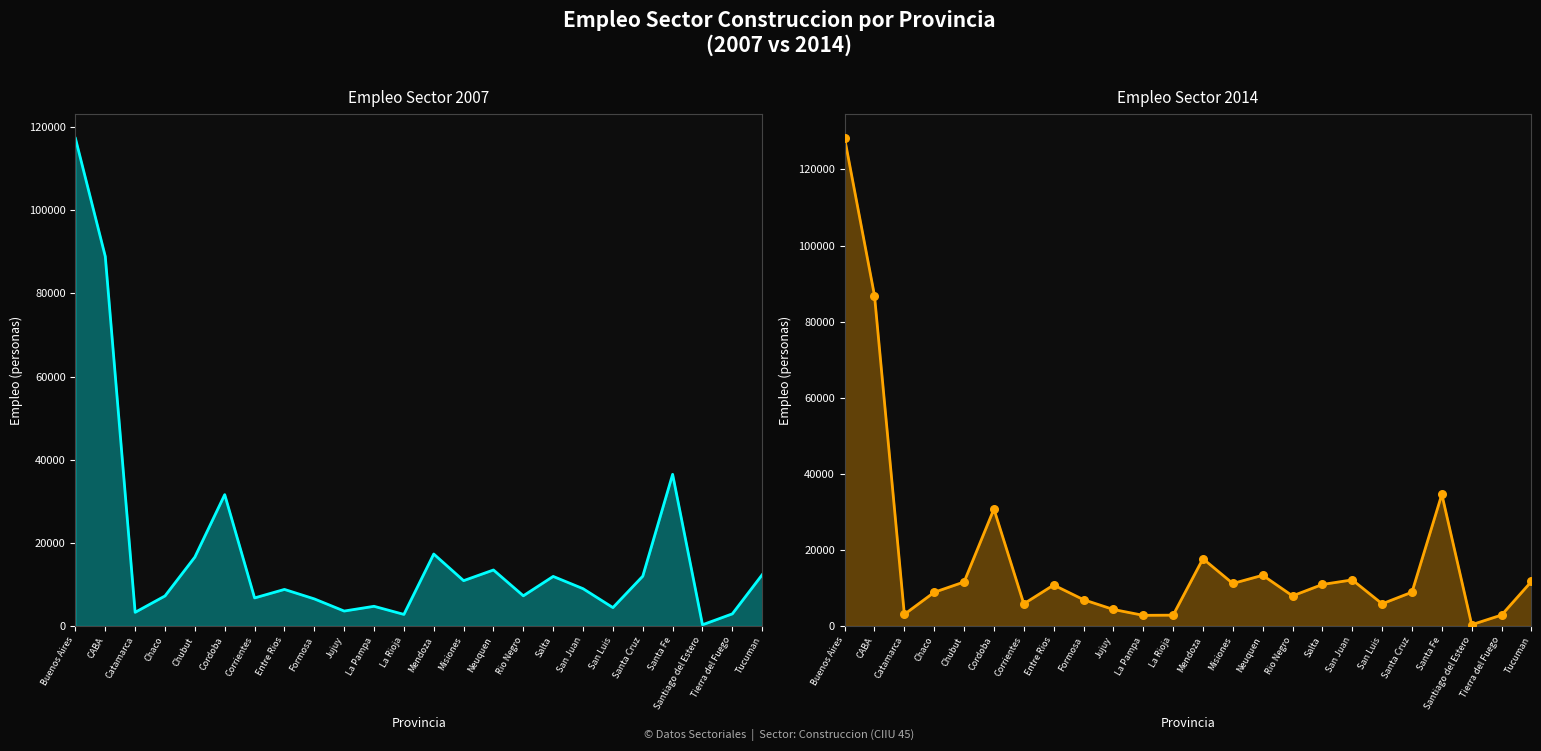

Is the value of Empleo sector 2007 at Santiago del Estero greater than the value of Empleo sector 2014 at Santa Cruz?

No